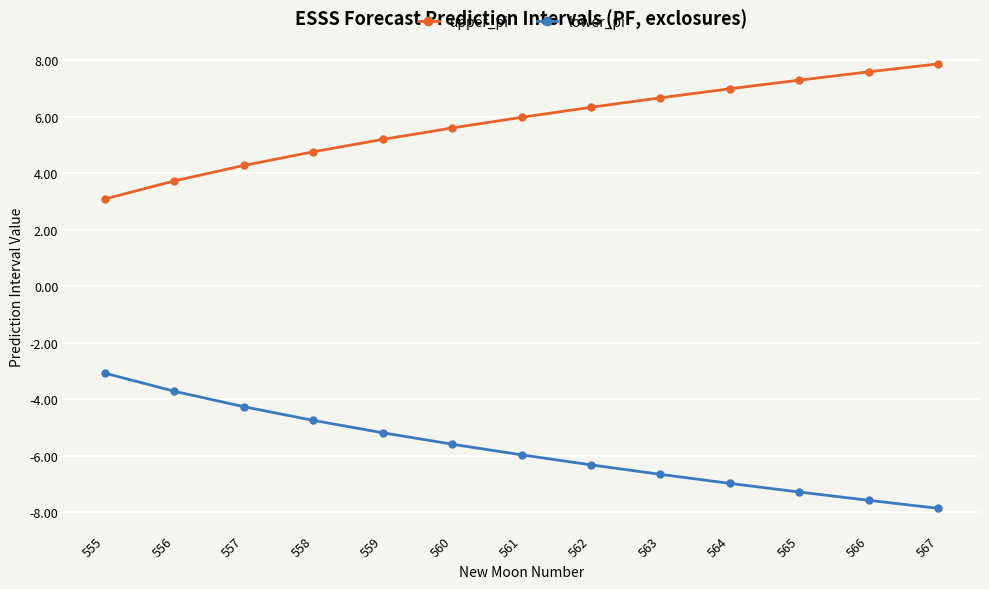

True or false: lower_pi and upper_pi cross at least once.

False